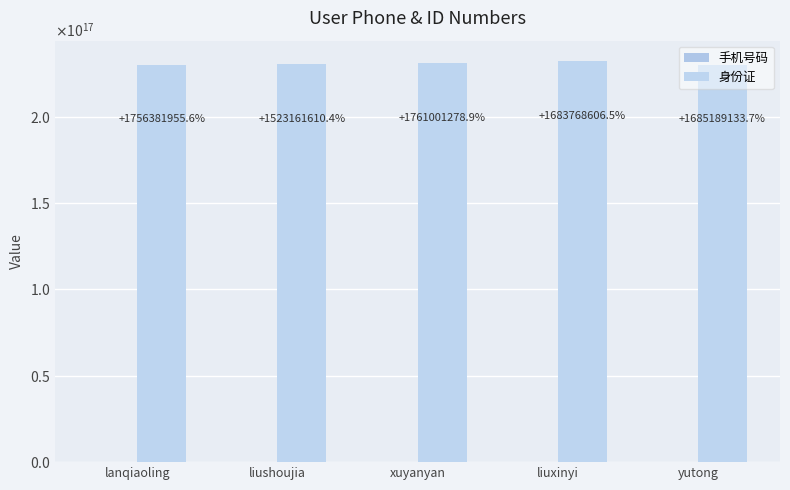

What is the label of the 5th bar from the right?

lanqiaoling